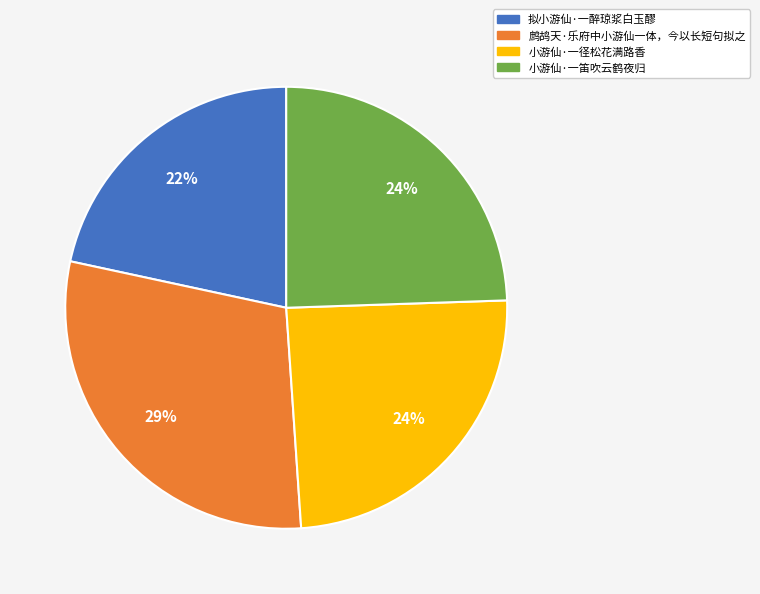

To the nearest percent, what is the average slice percentage?

25%